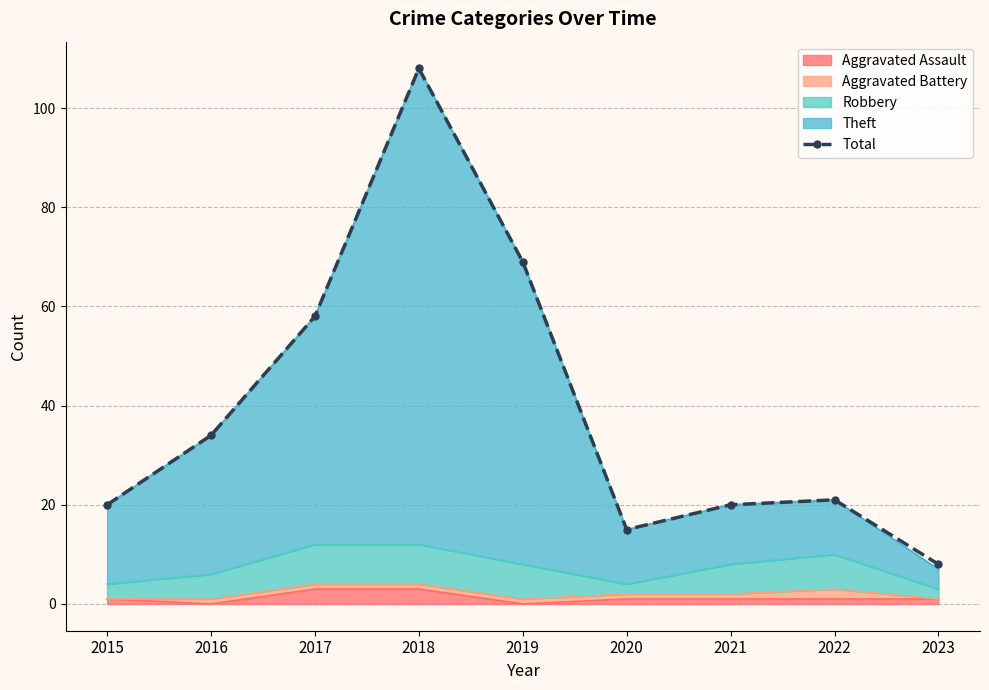

What is the difference between the values at 2015 and 2017?

38